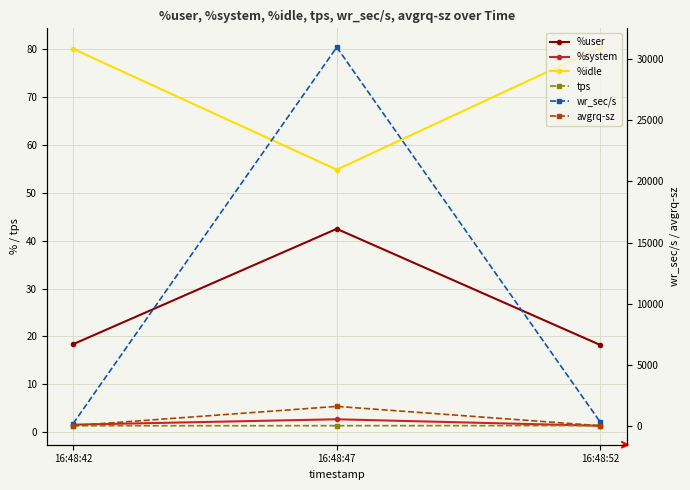

Rank the categories by %idle value from lowest to highest.

16:48:47, 16:48:42, 16:48:52